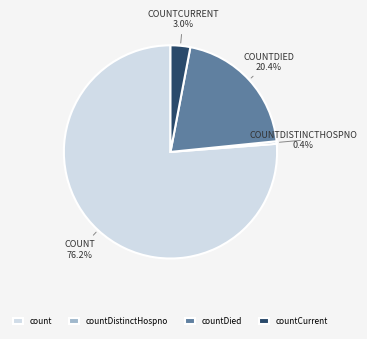

Is there any slice that represents more than half of the pie?

Yes